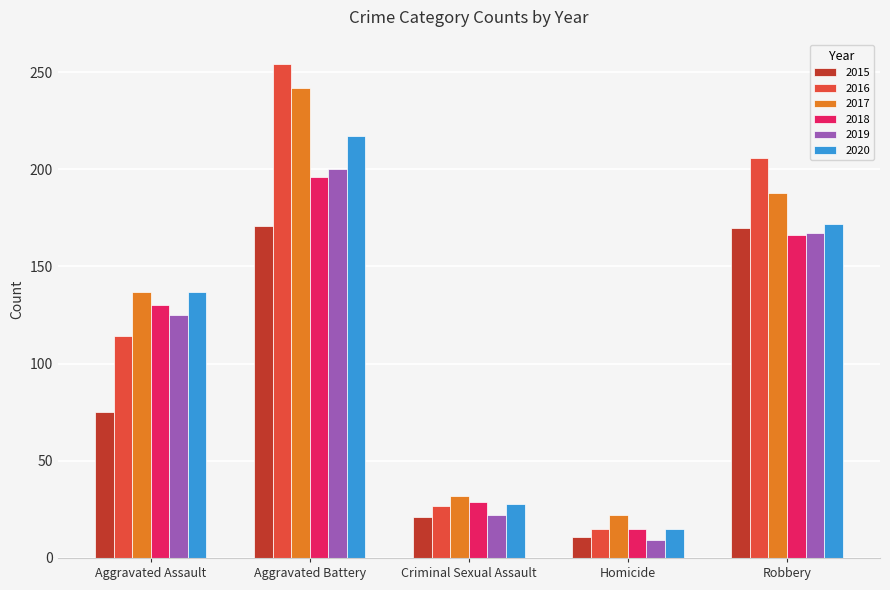

At how many categories does at least one series exceed 210?

1